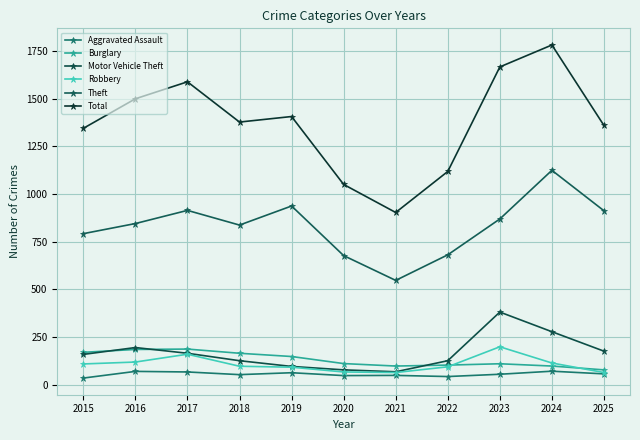

What is the maximum value for Theft?

1124